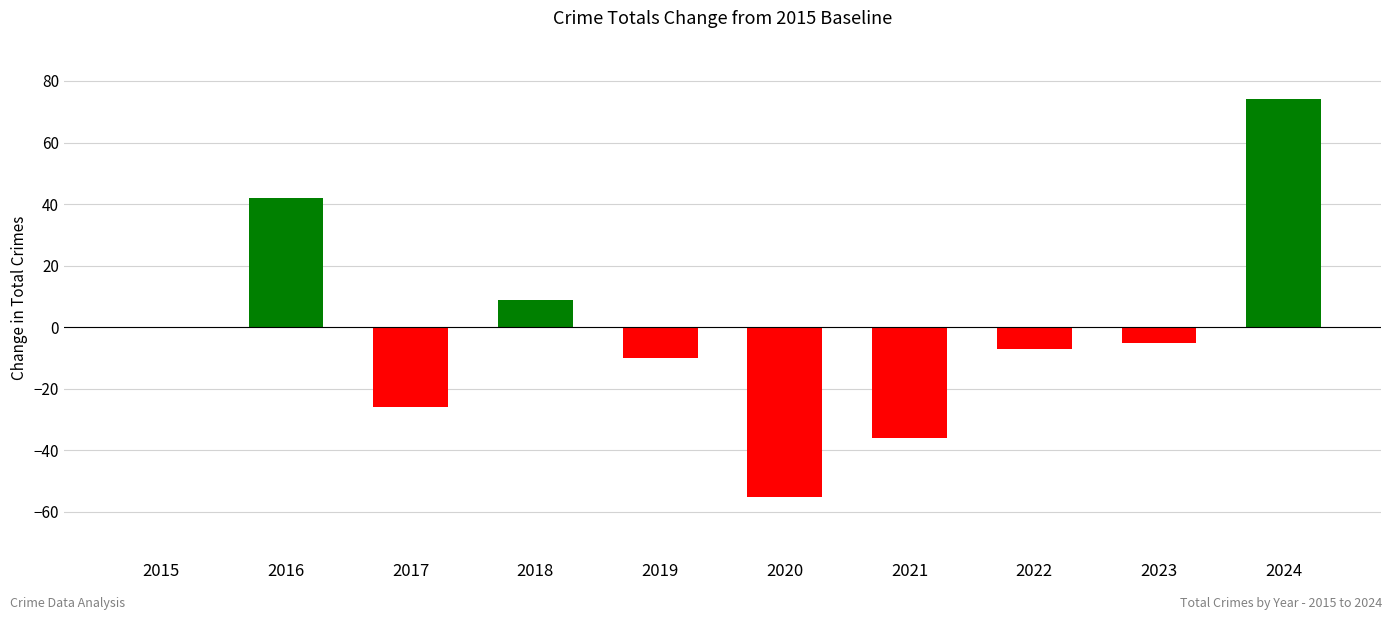

Approximately how many times larger is the value at 2016 compared to 2024?

0.6